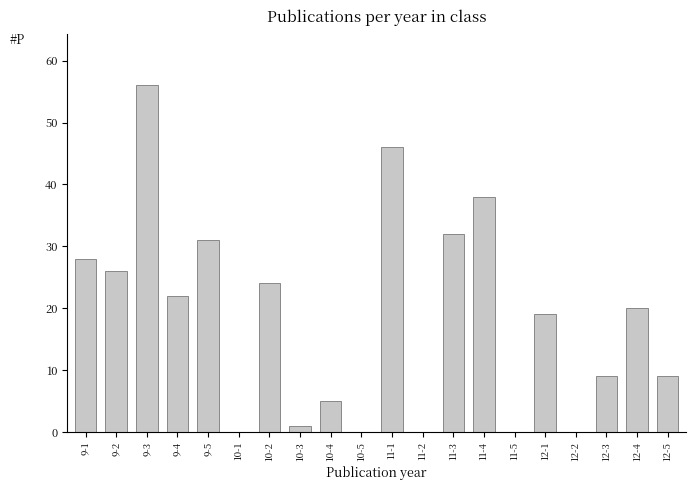

At which category does the chart reach its peak across all series?

9-3